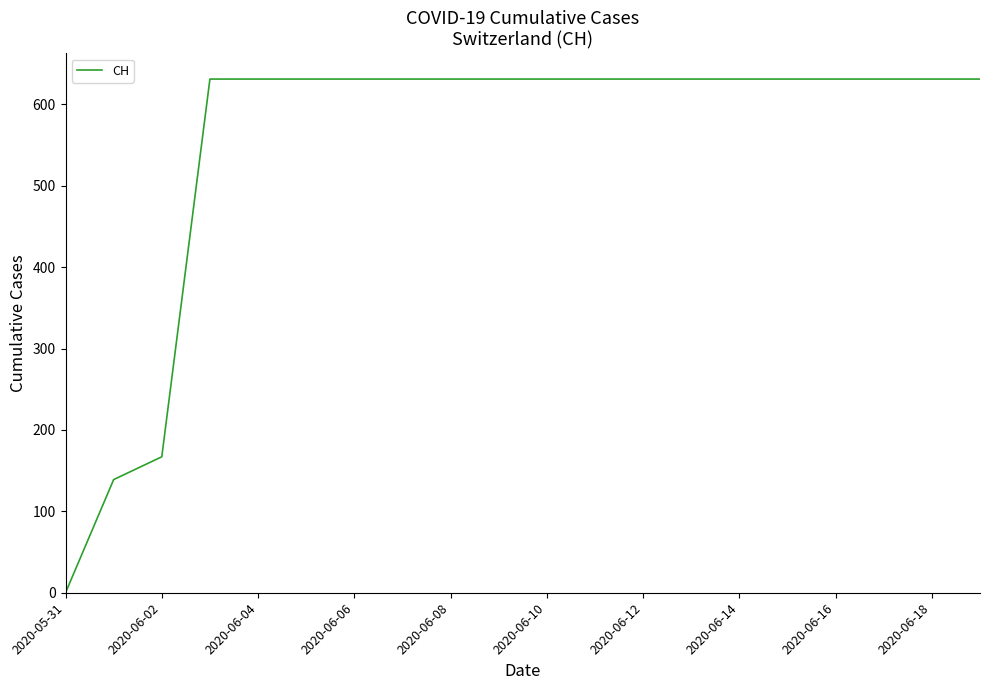

What is the difference between the maximum and minimum values?

631